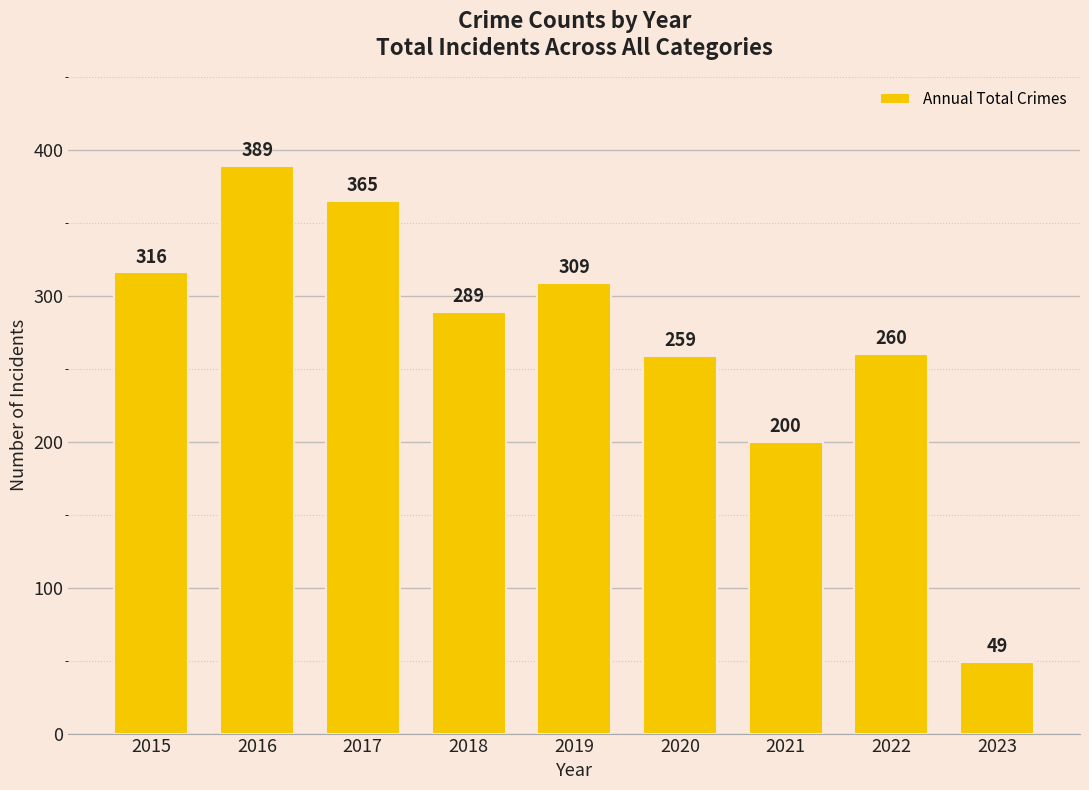

How many bars are there in total?

9